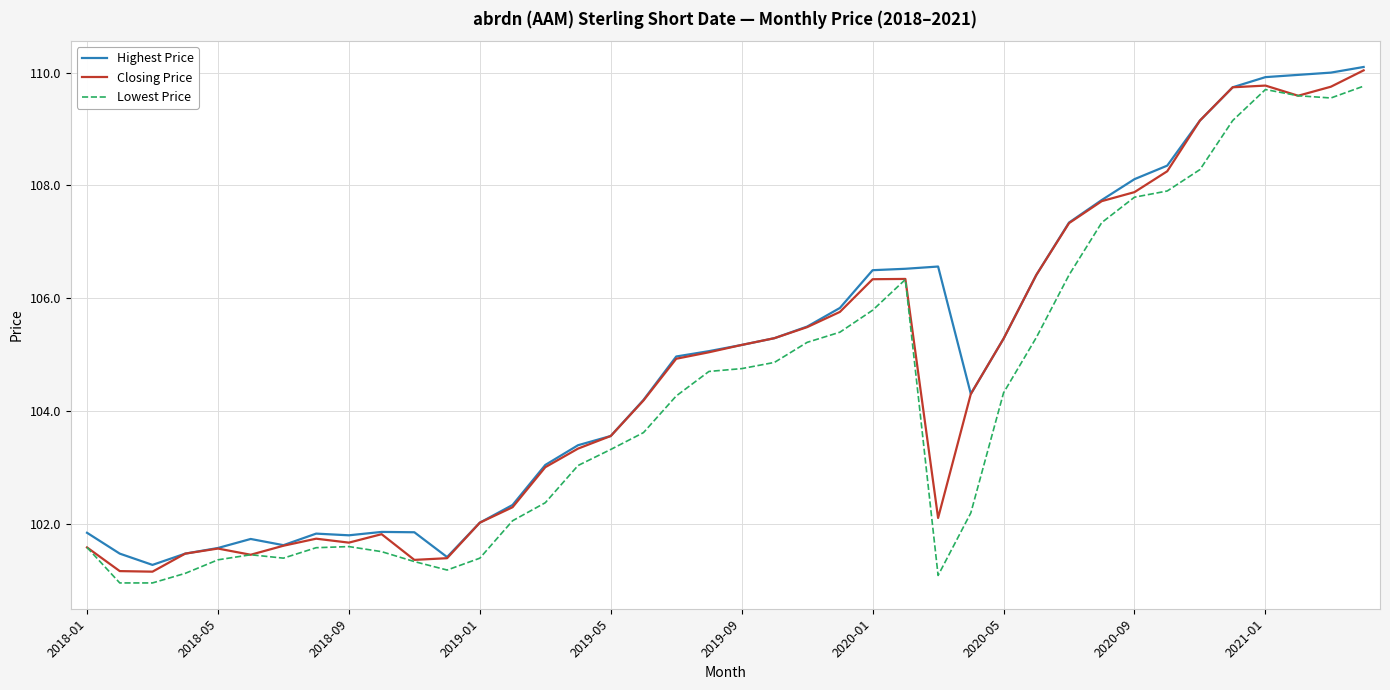

What is the minimum value for Closing Price?

101.1